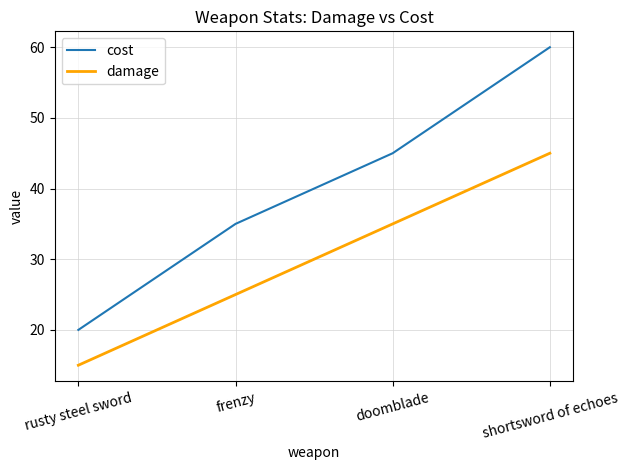

List the series in order of their peak value, lowest first.

damage, cost